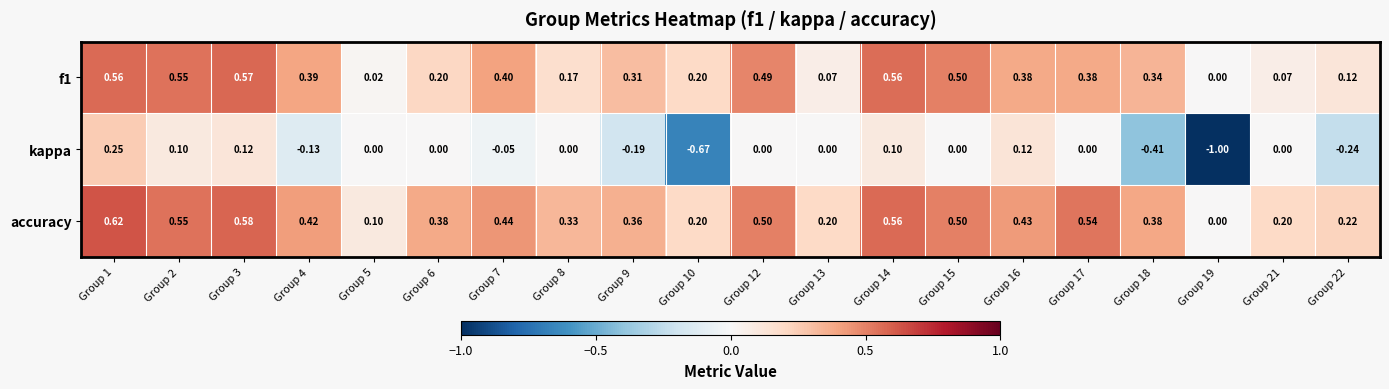

List the series in order of their peak value, highest first.

accuracy, f1, kappa